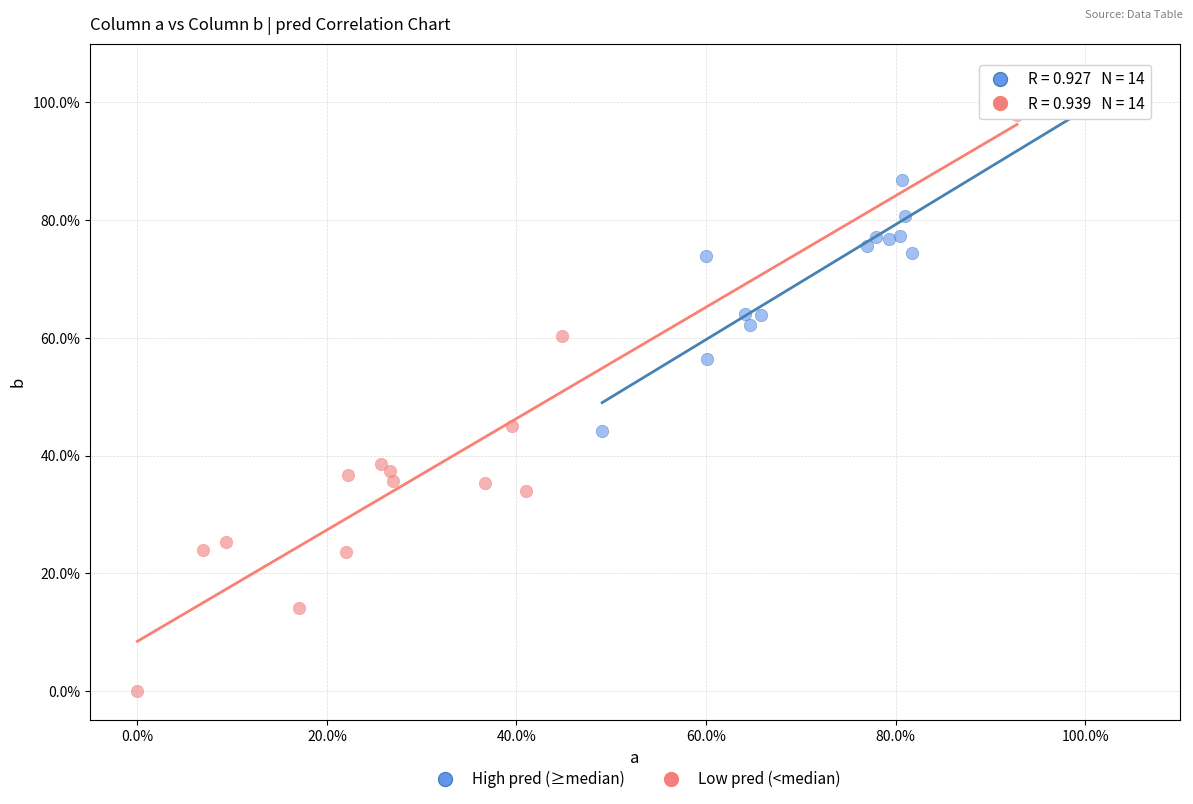

What are all the series names shown in the legend?

High pred (≥median), Low pred (<median)